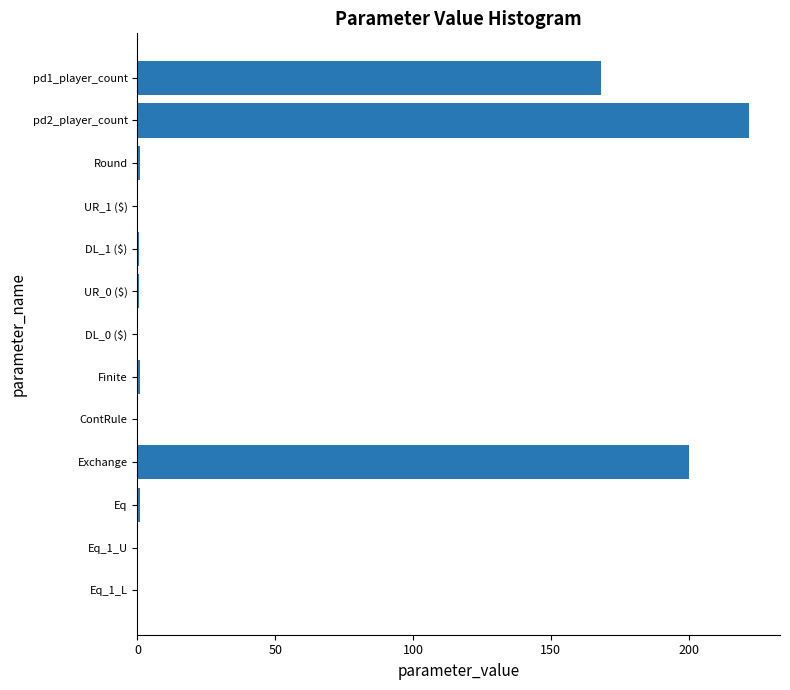

At which label is the value closest to 111?

pd1_player_count